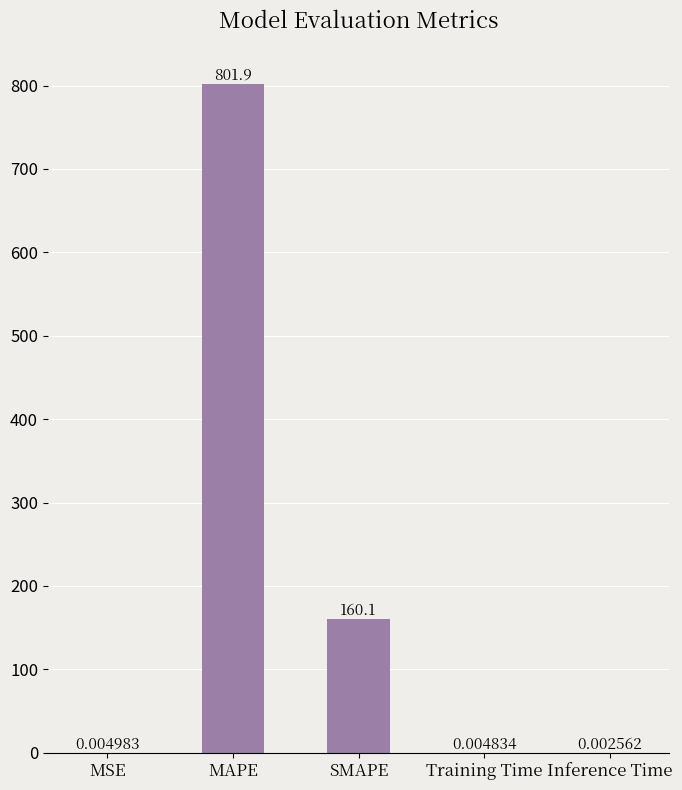

Between Inference Time and SMAPE, which is larger?

SMAPE